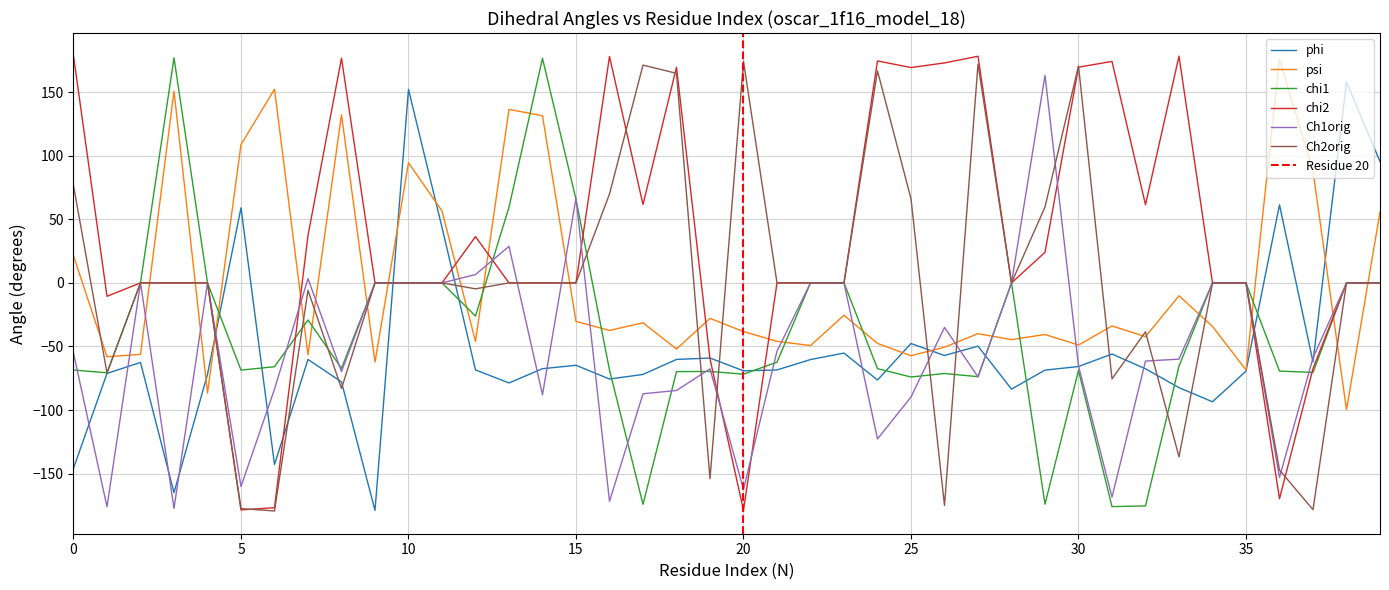

What is the sum of the phi values at 28 and 11?

-39.9